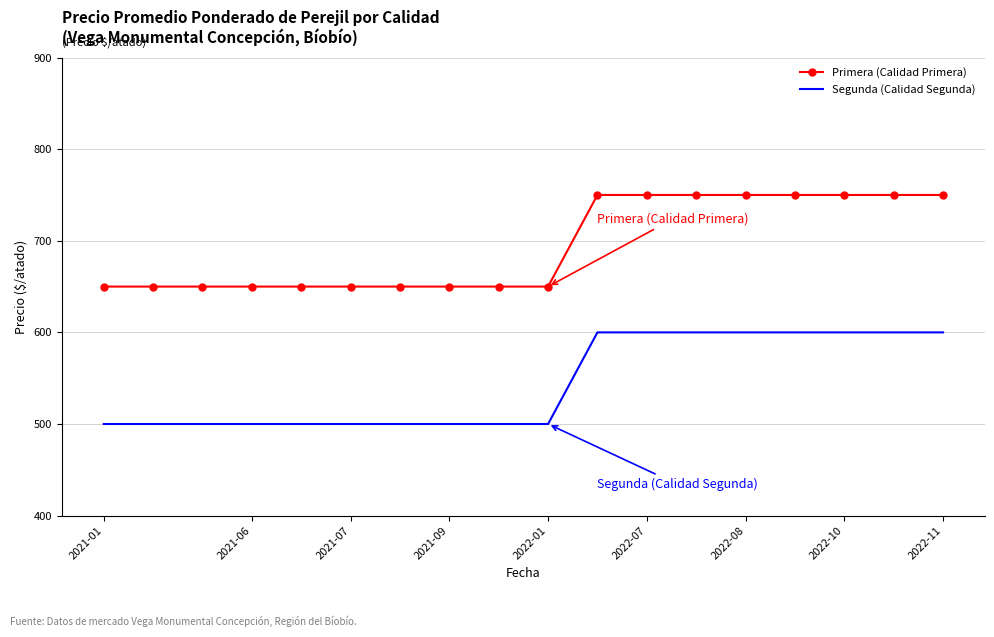

True or false: Primera (Calidad Primera) and Segunda (Calidad Segunda) cross at least once.

False